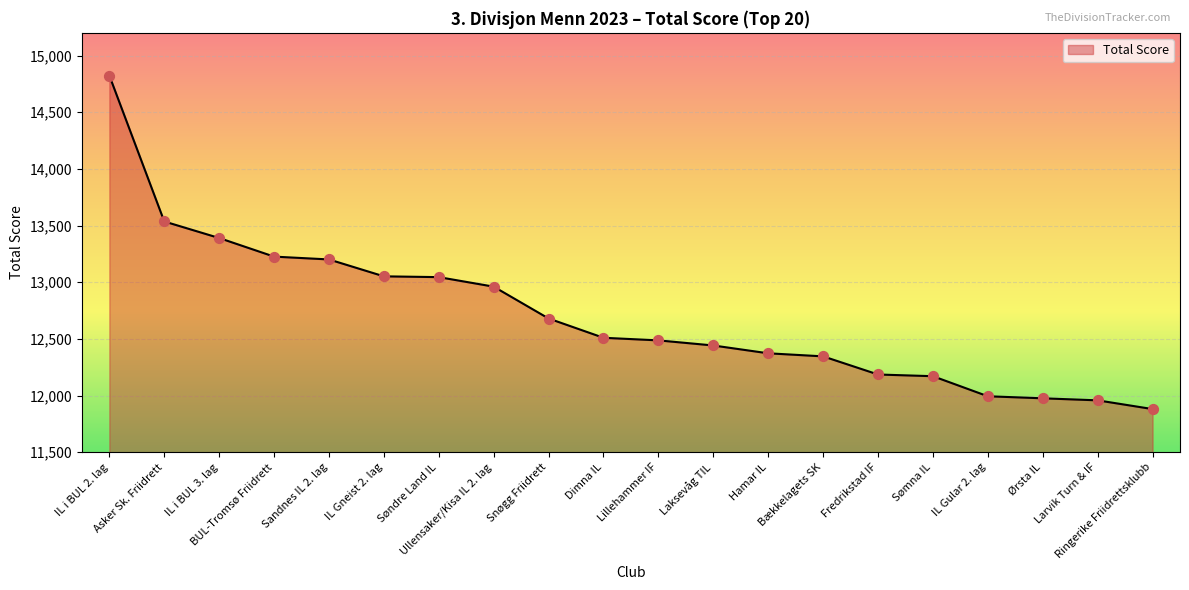

What is the change in value from Søndre Land IL to Sømna IL?

-874